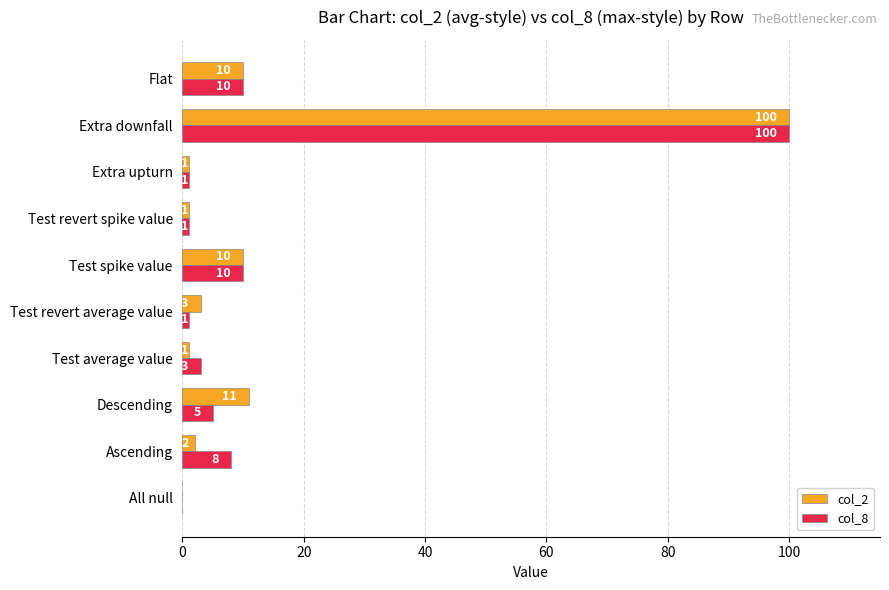

How many categories are shown in the chart?

10